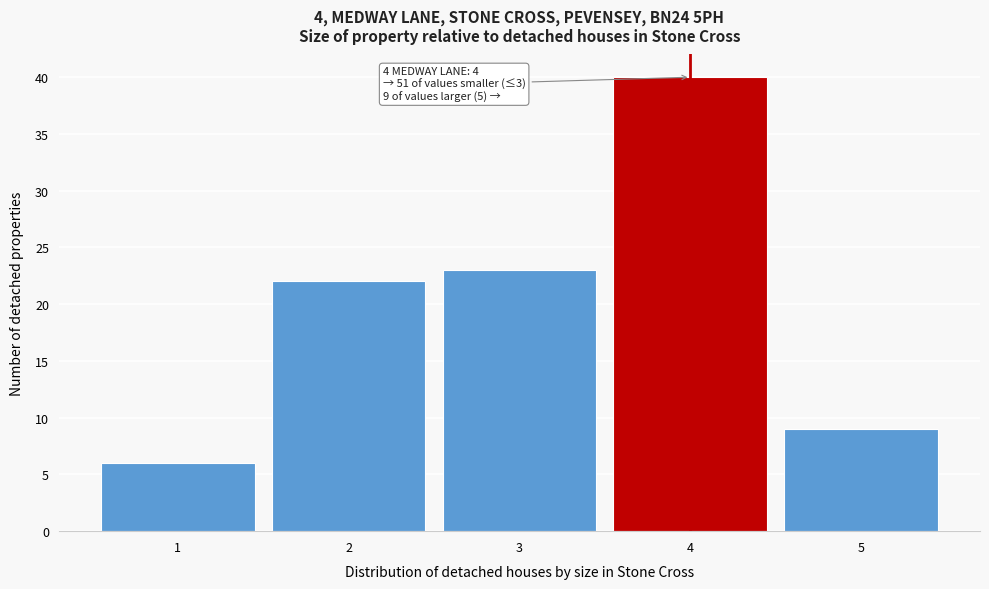

Which range on the x-axis has the tallest bar?

3.5 to 4.5